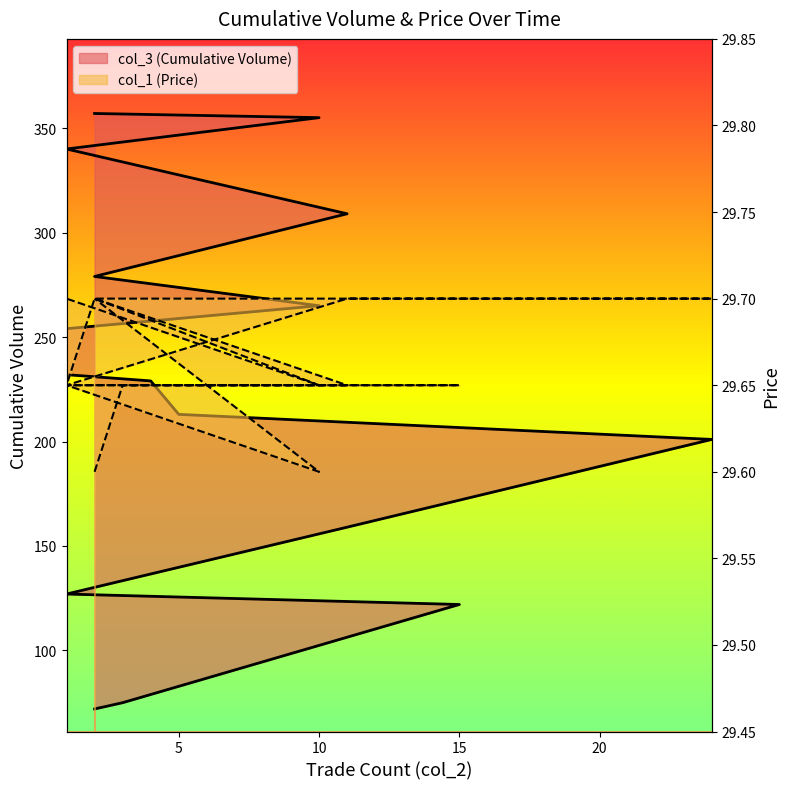

What is the sum of the col_1 (Price) values at 5 and 4?

59.4